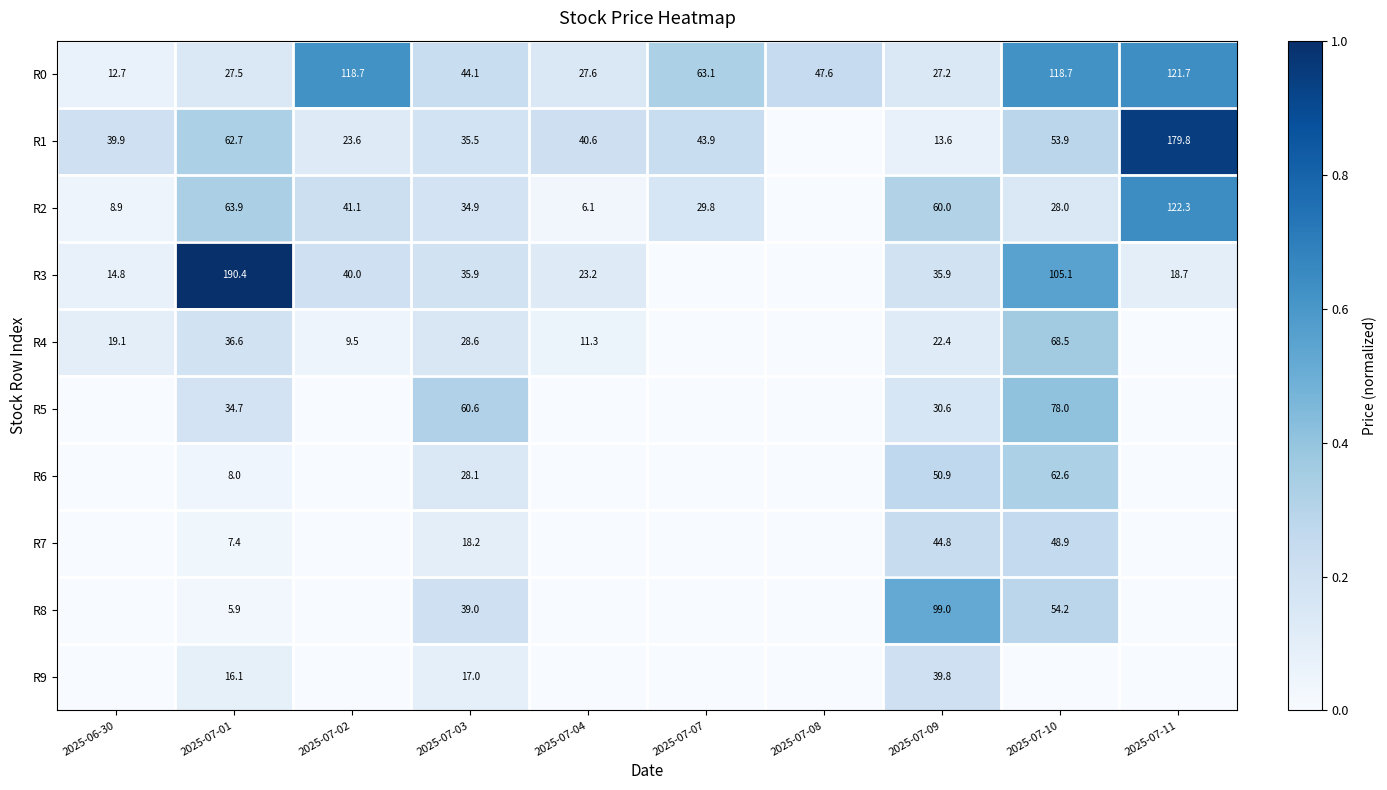

Between 2025-07-01 and 2025-07-09, which series saw the biggest shift?

R3